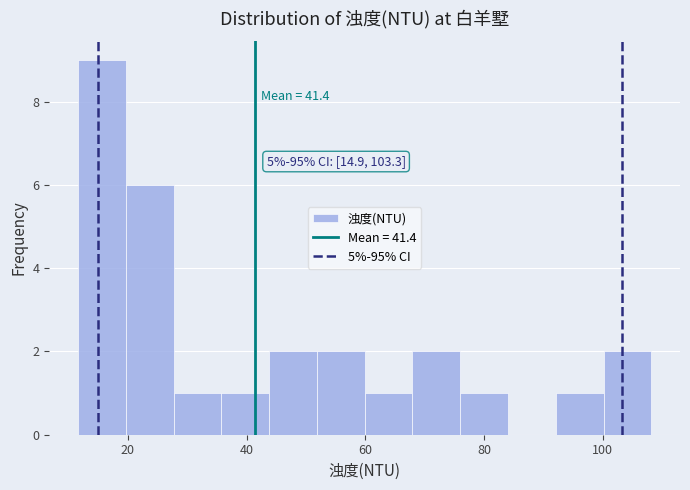

Over which range of the x-axis is the bar tallest?

12 to 20